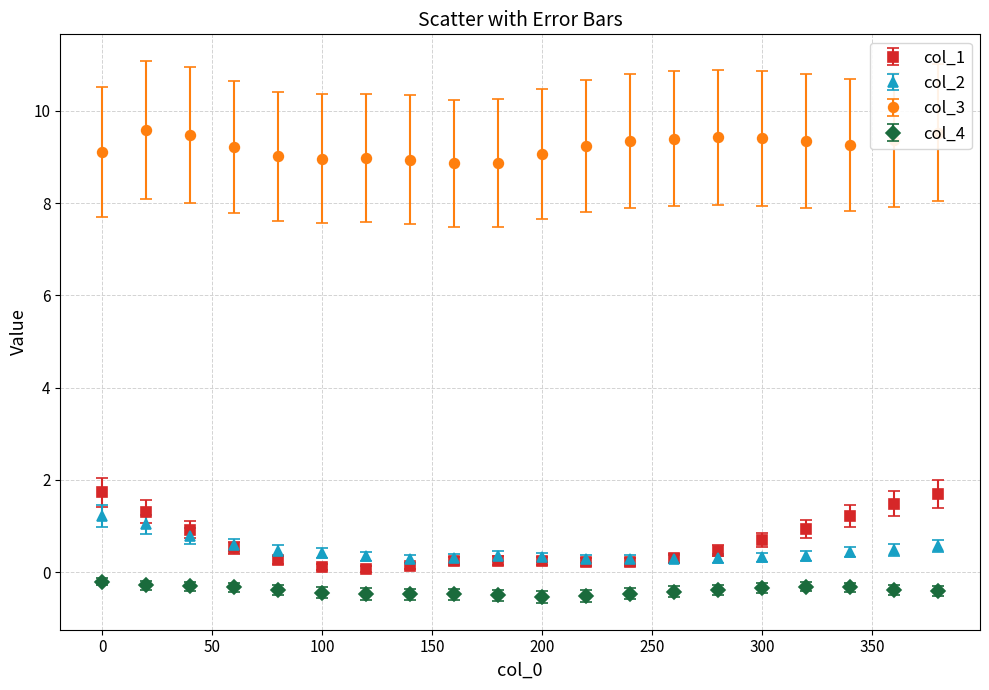

True or false: col_1 and col_3 intersect in this chart.

False